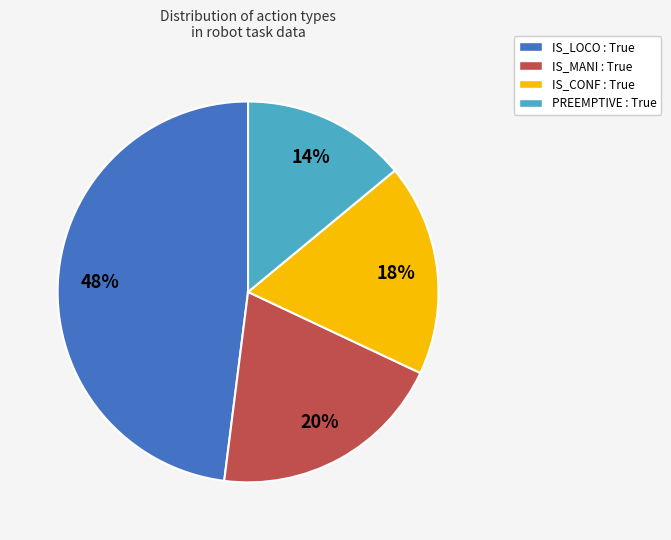

To the nearest percent, what is the average slice percentage?

25%